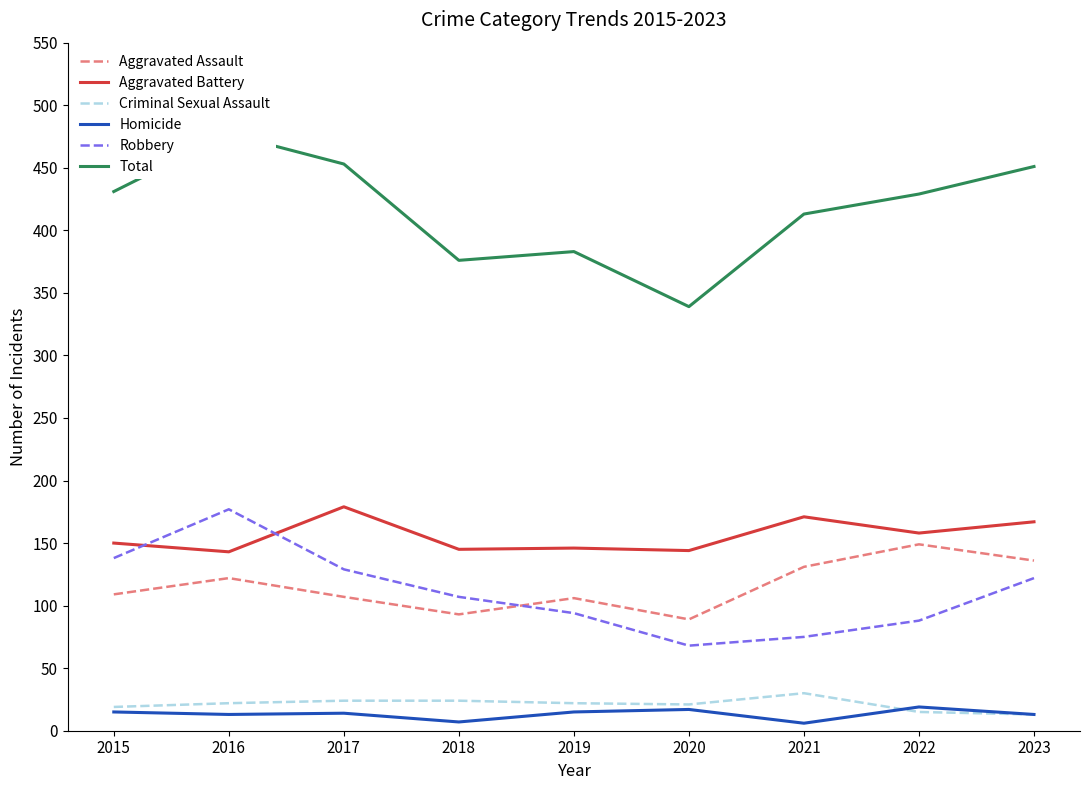

True or false: Homicide and Aggravated Assault cross at least once.

False